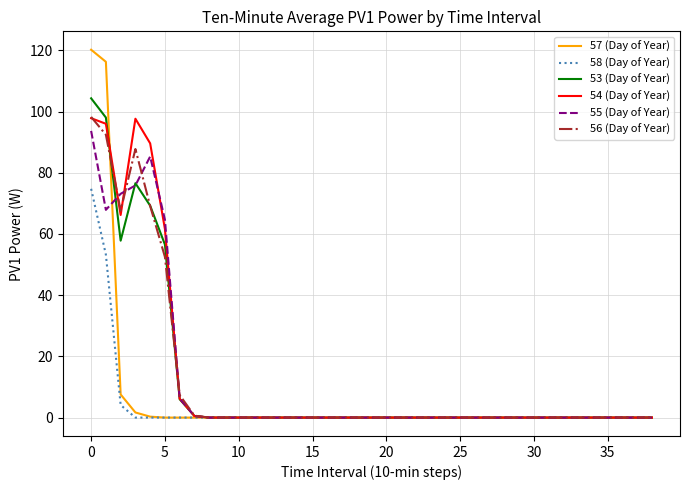

What are all the series names shown in the legend?

57 (Day of Year), 58 (Day of Year), 53 (Day of Year), 54 (Day of Year), 55 (Day of Year), 56 (Day of Year)